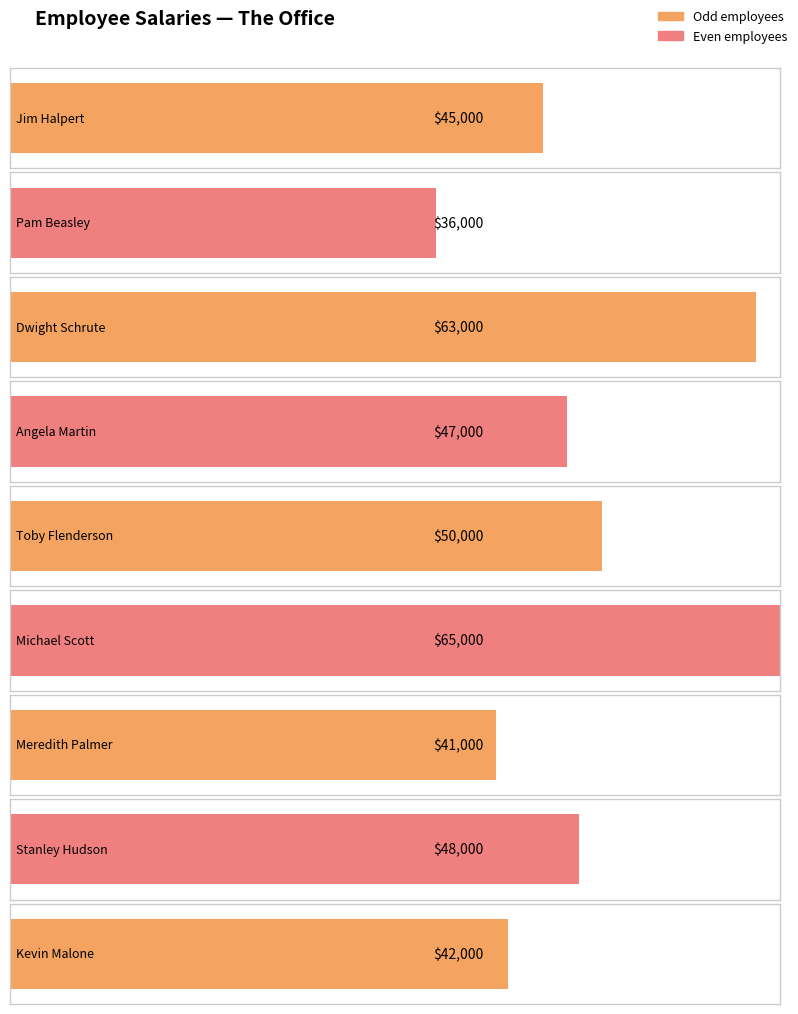

What is the label of the 2nd bar from the left?

Pam Beasley